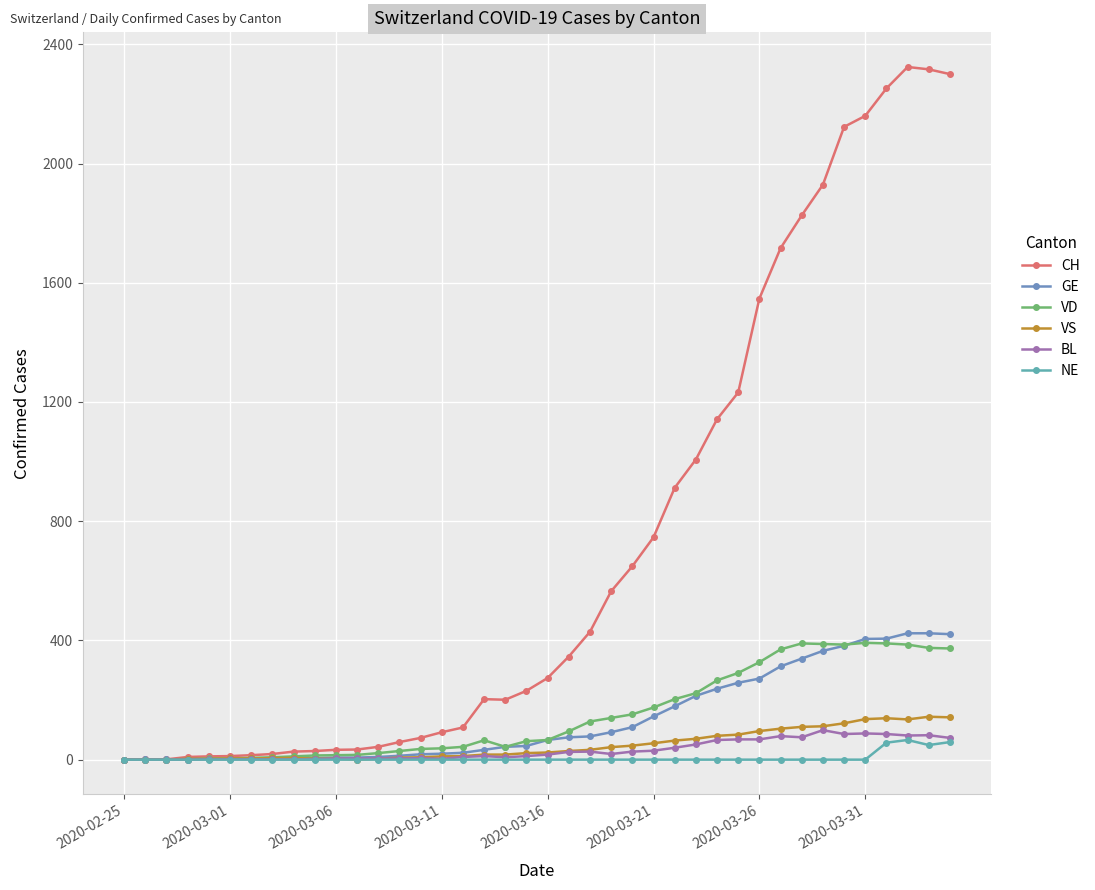

At which label does BL reach its minimum?

2020-02-25